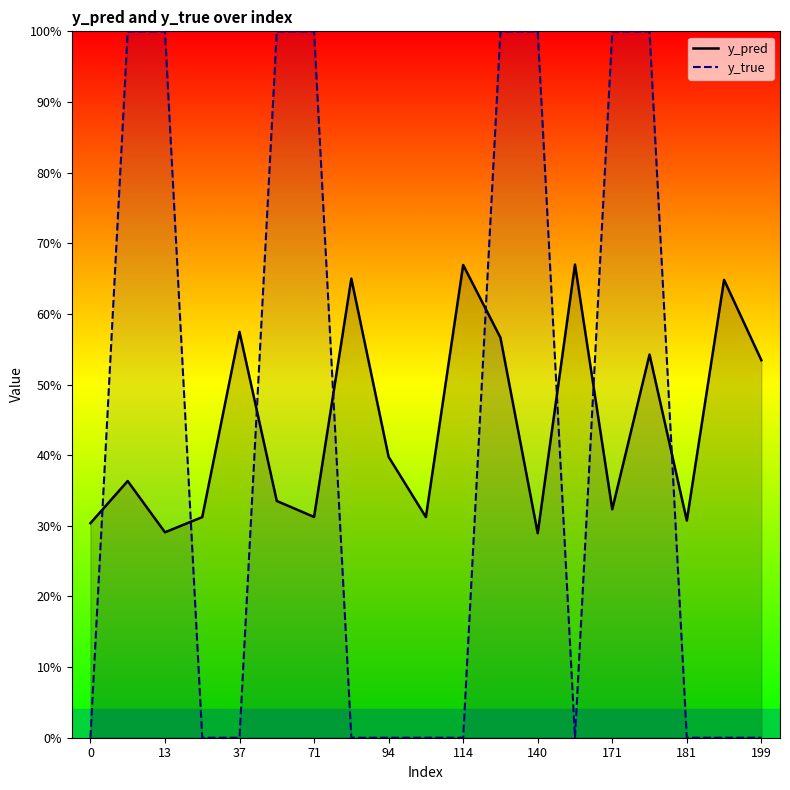

In y_pred, how many points are higher than both neighbors (excluding endpoints)?

7